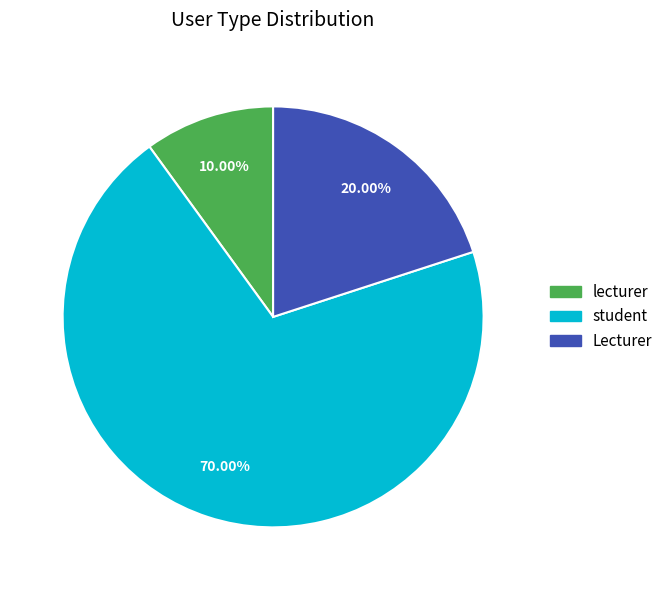

To the nearest percent, what is the difference between the largest and smallest slice percentages?

60%